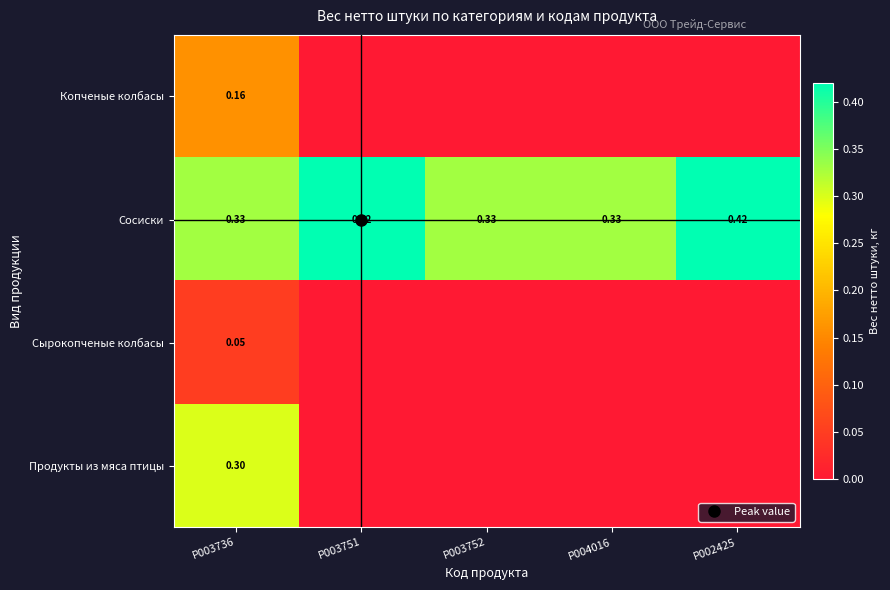

Which series has the widest spread of values?

Продукты из мяса птицы